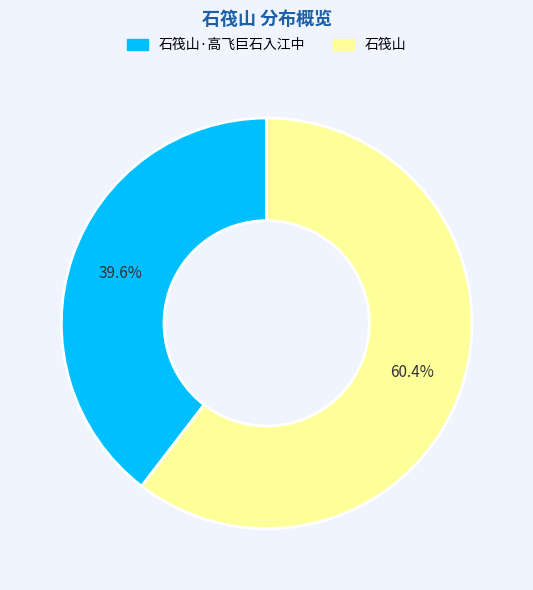

How many slices are in this pie chart?

2